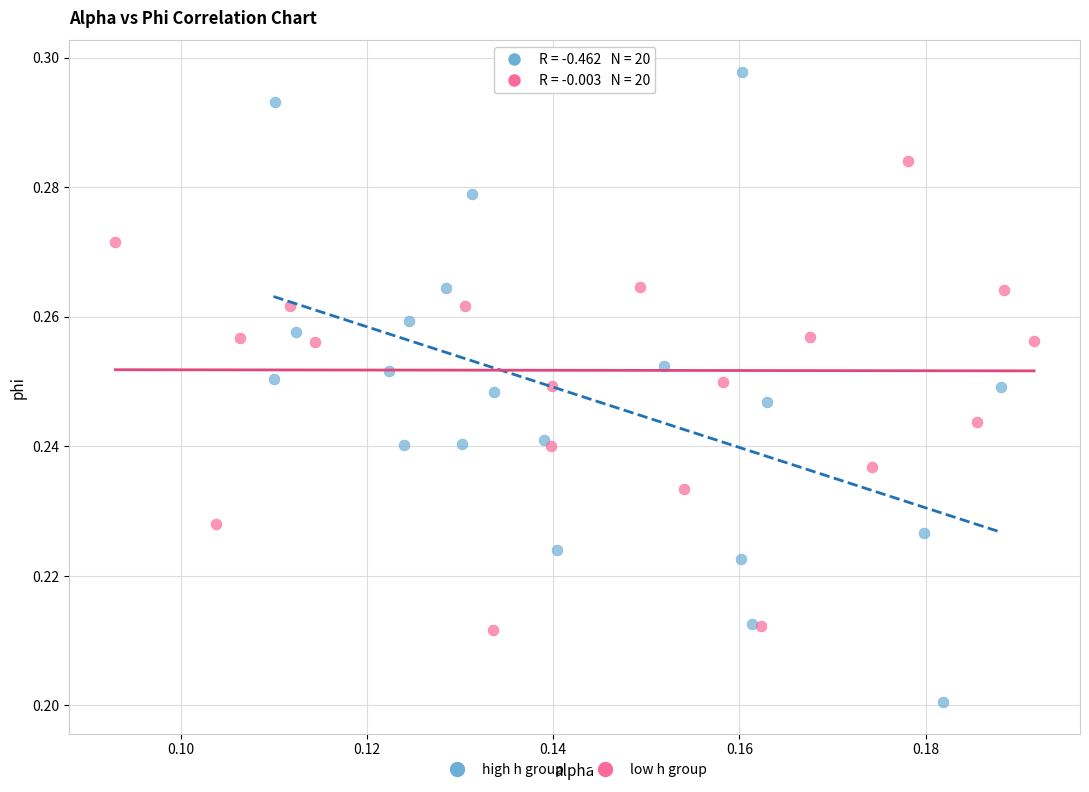

Which series has the widest spread of Y values?

high h group